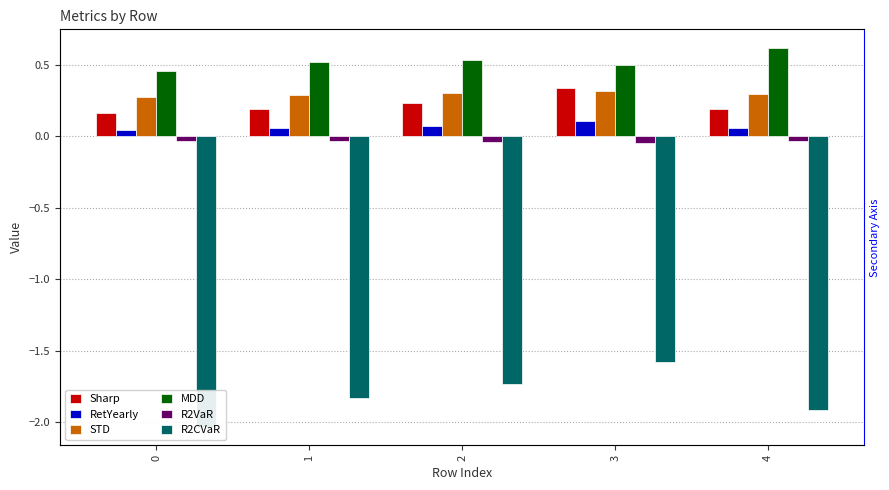

Reading left to right, list all the values displayed in this chart.

Sharp: 0.2	0.2	0.2	0.3	0.2
RetYearly: 0.0	0.1	0.1	0.1	0.1
STD: 0.3	0.3	0.3	0.3	0.3
MDD: 0.5	0.5	0.5	0.5	0.6
R2VaR: -0.0	-0.0	-0.0	-0.0	-0.0
R2CVaR: -2.0	-1.8	-1.7	-1.6	-1.9